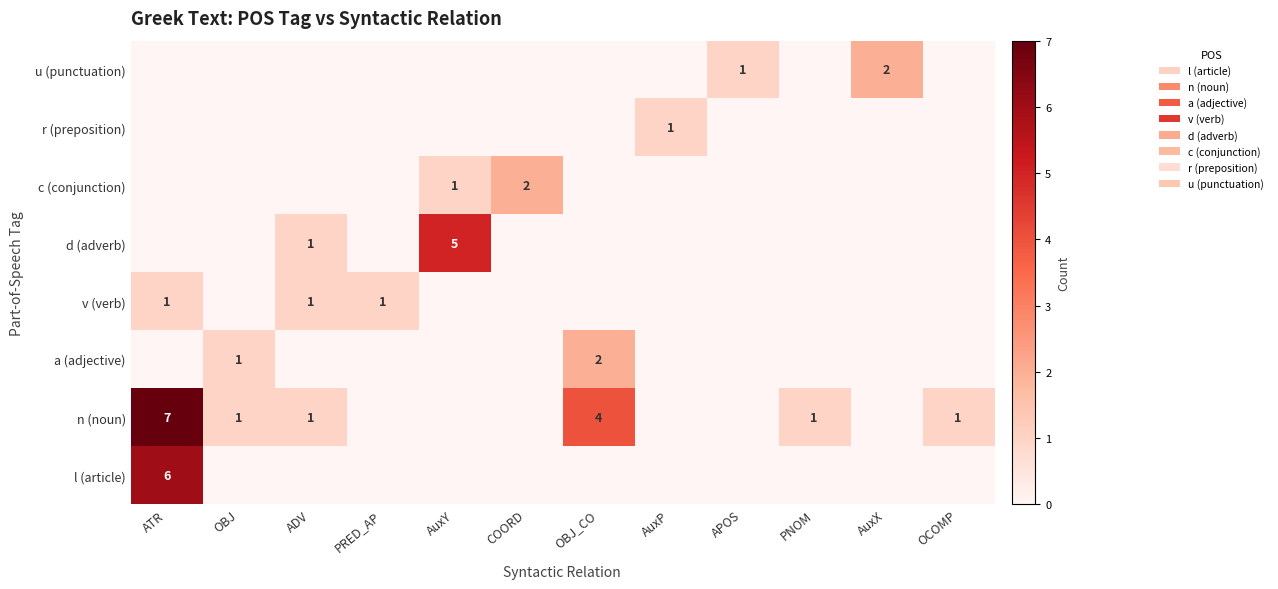

Which label corresponds to the smallest value in the chart?

OBJ